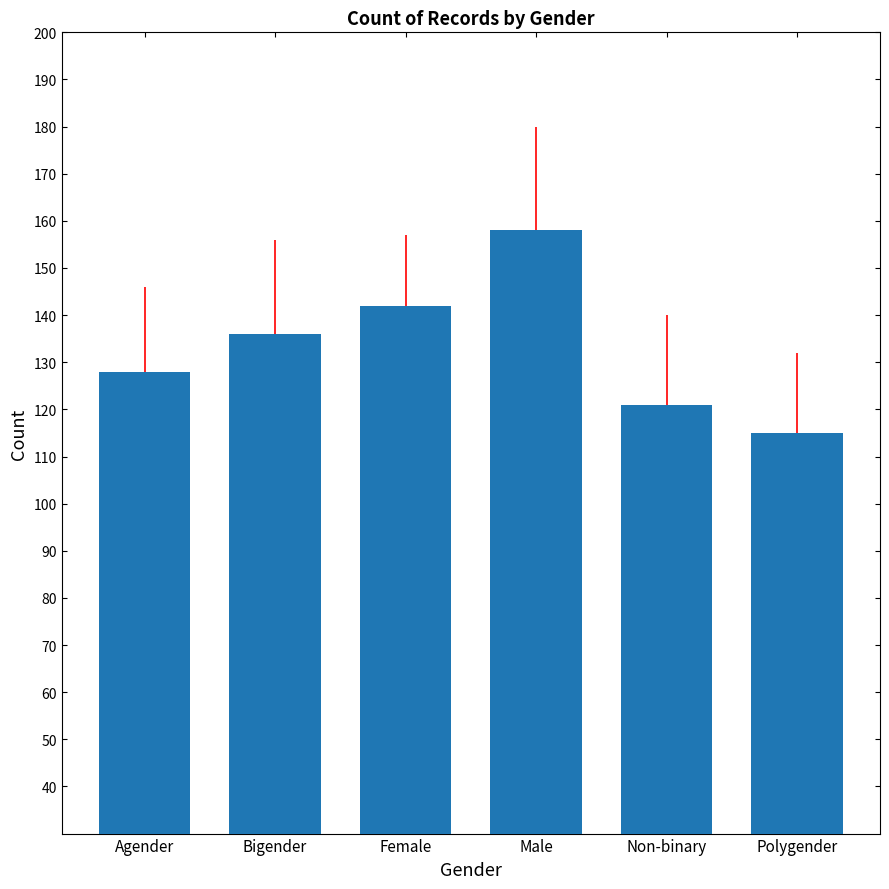

Is it true that the value at Female is 142?

True